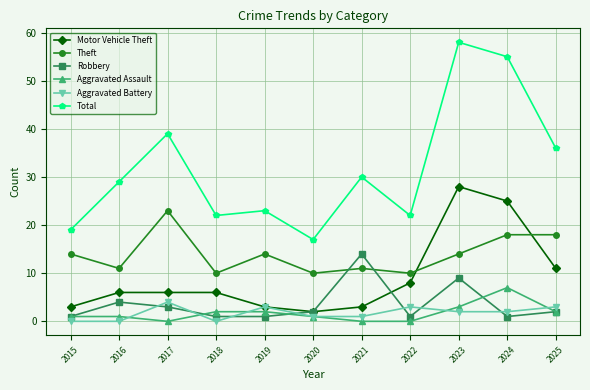

What is the difference between the Aggravated Assault values at 2015 and 2025?

1